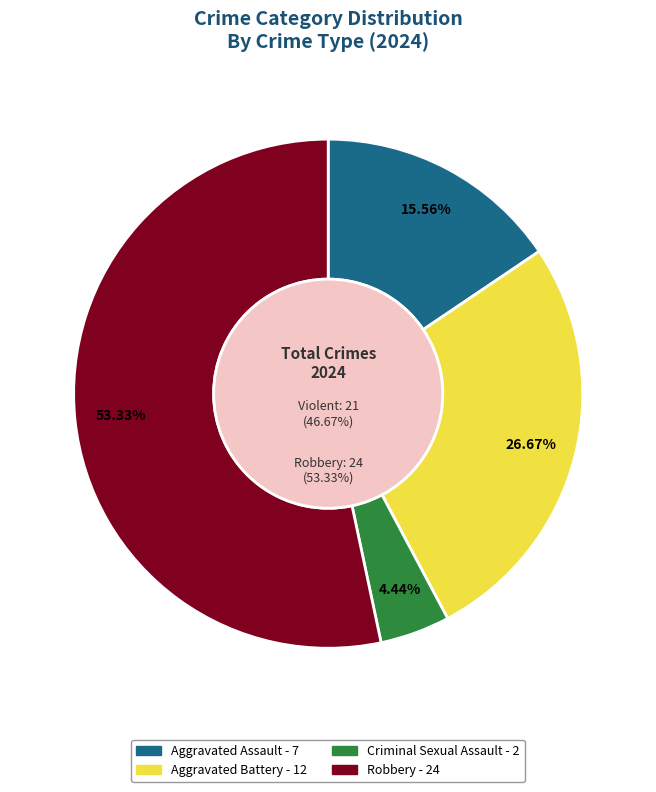

Count the number of slices in the pie.

4